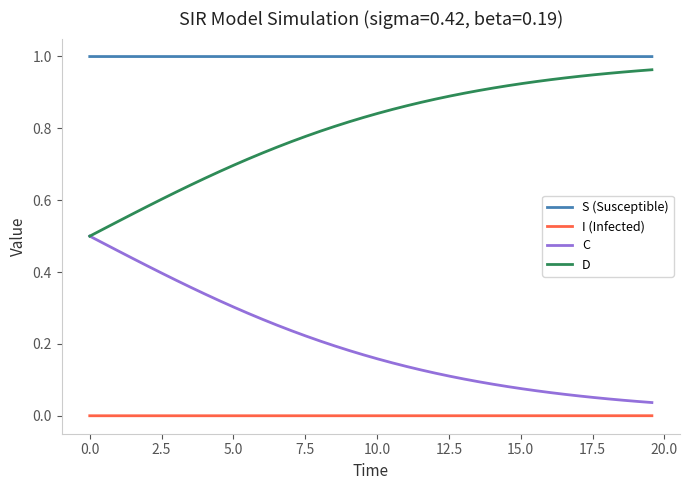

True or false: C and I (Infected) intersect in this chart.

False